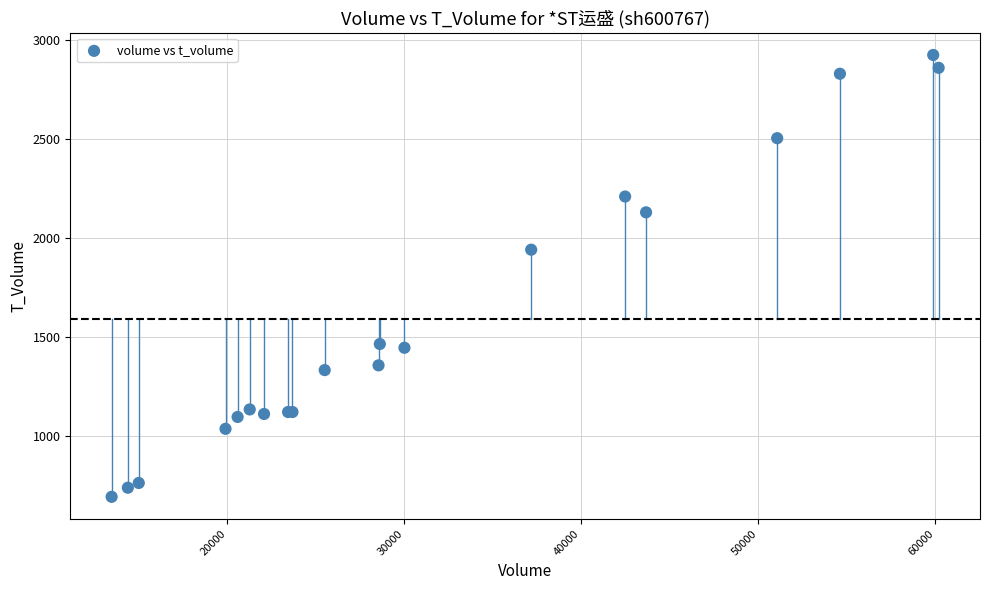

What Y value in the scatter plot is closest to 1808?

1941